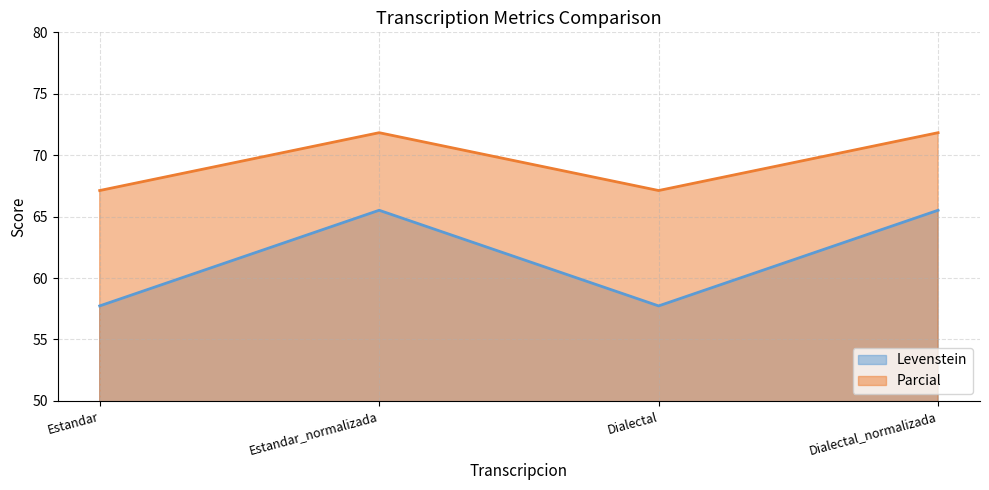

What is the sum of the Levenstein values at Estandar_normalizada and Estandar?

123.2